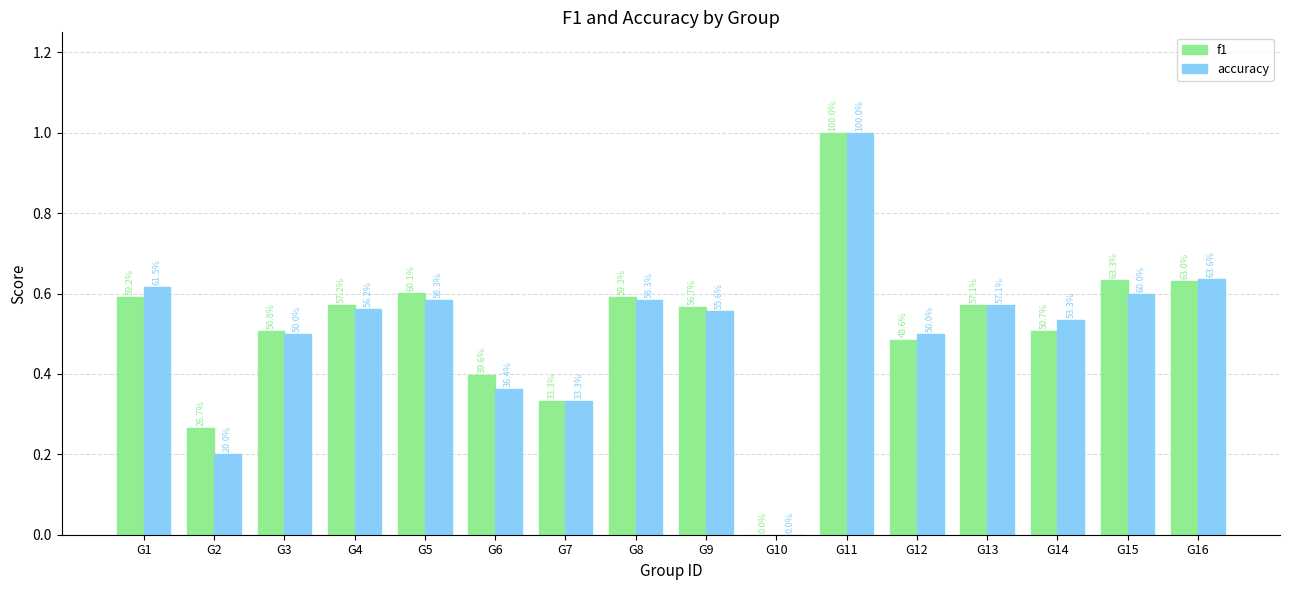

The value of f1 at G16 is 0.6. True or false?

True